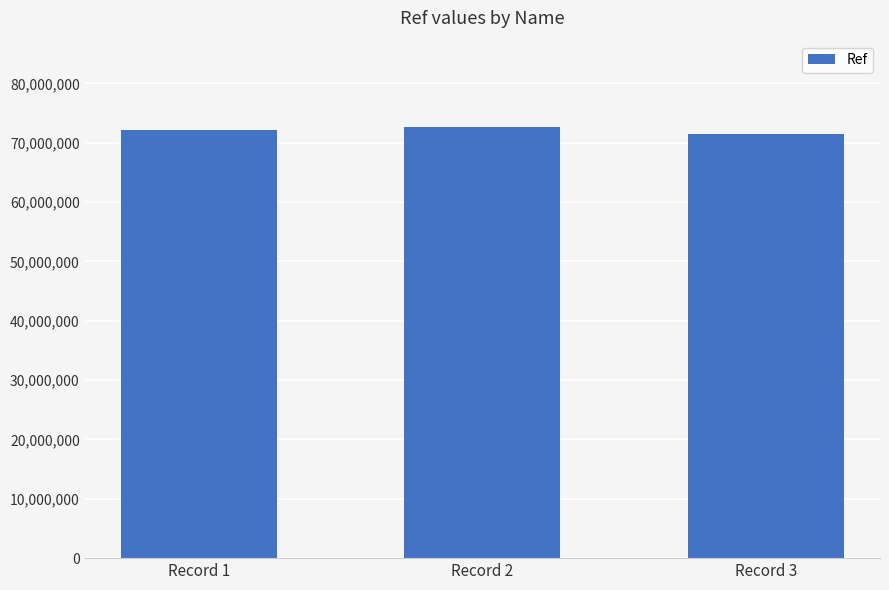

Reading left to right, extract all data points from this chart.

Record 1=72226825	Record 2=72670905	Record 3=71523082